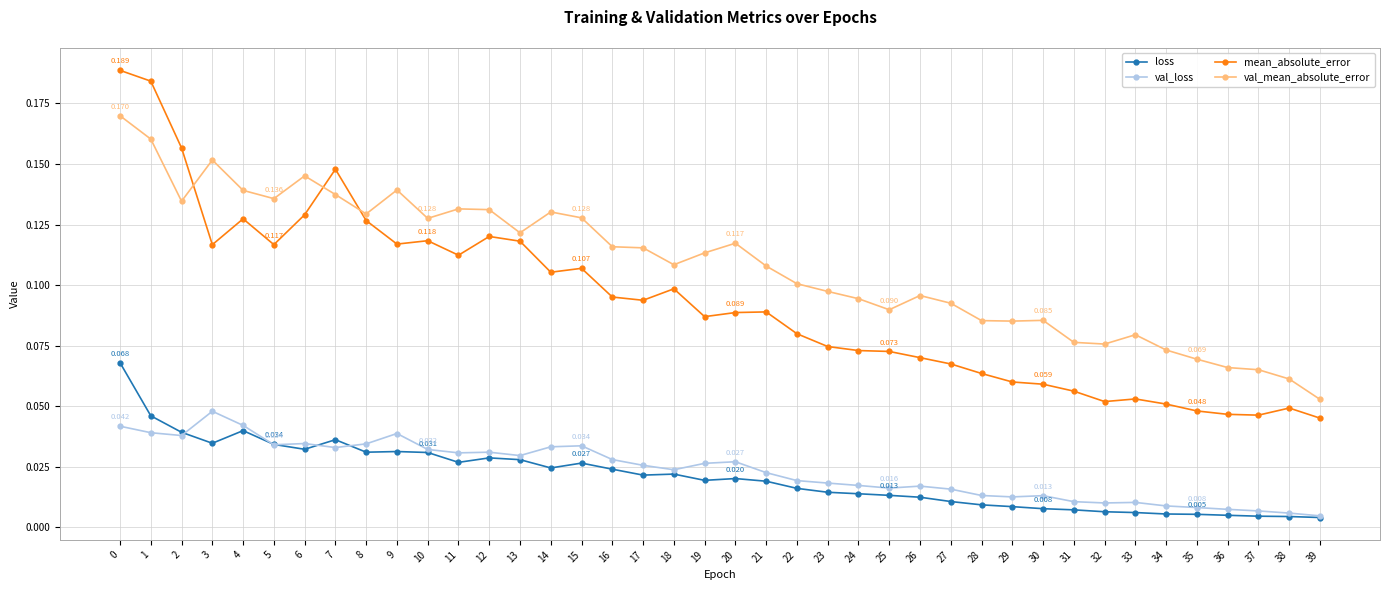

How many lines are shown in the chart?

4